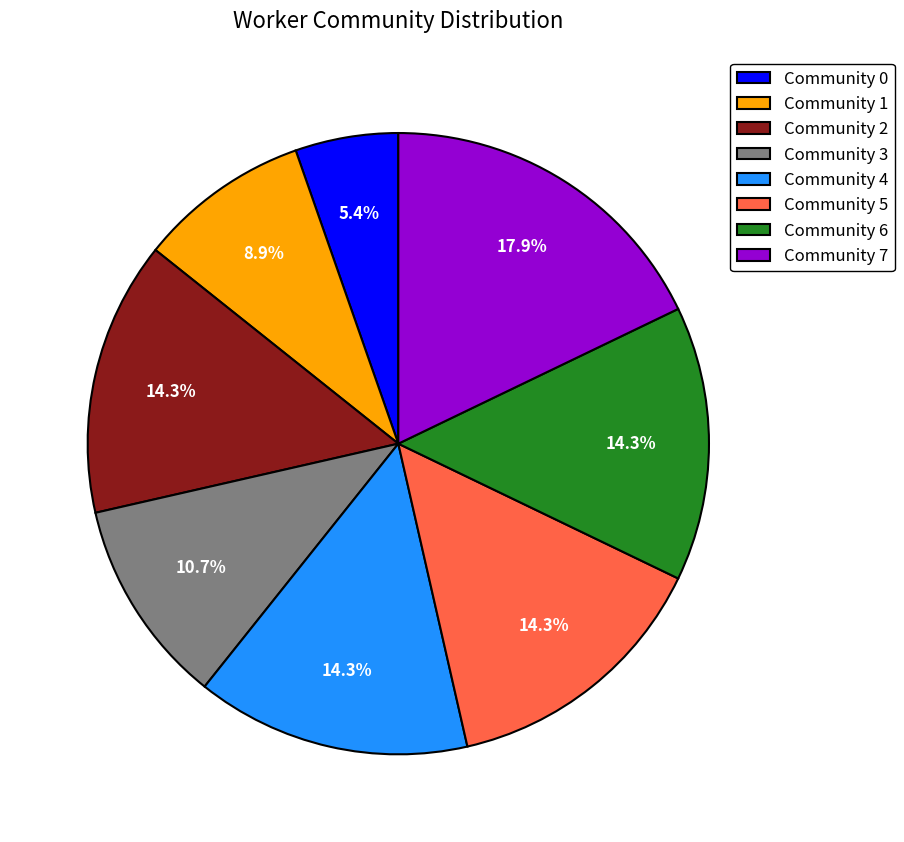

What percentage do Community 0 and Community 3 together represent?

16.1%